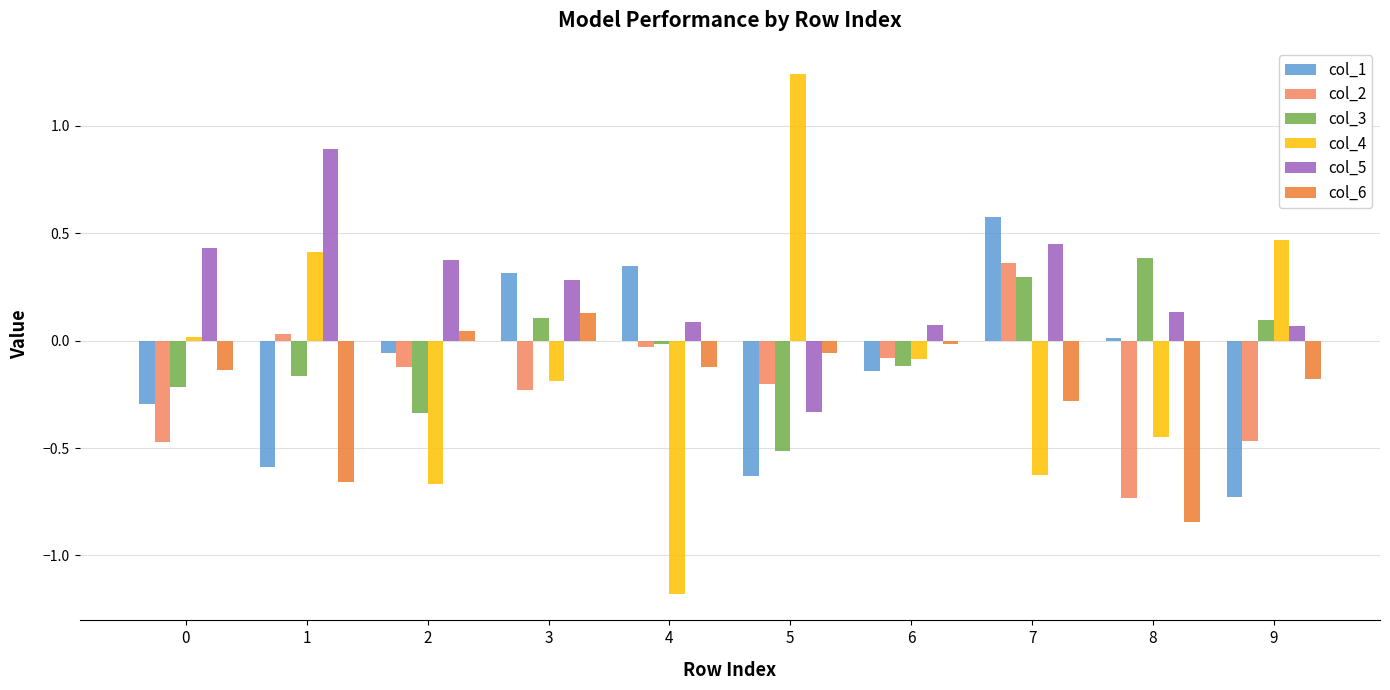

Which series changed the most between 2 and 5?

col_4